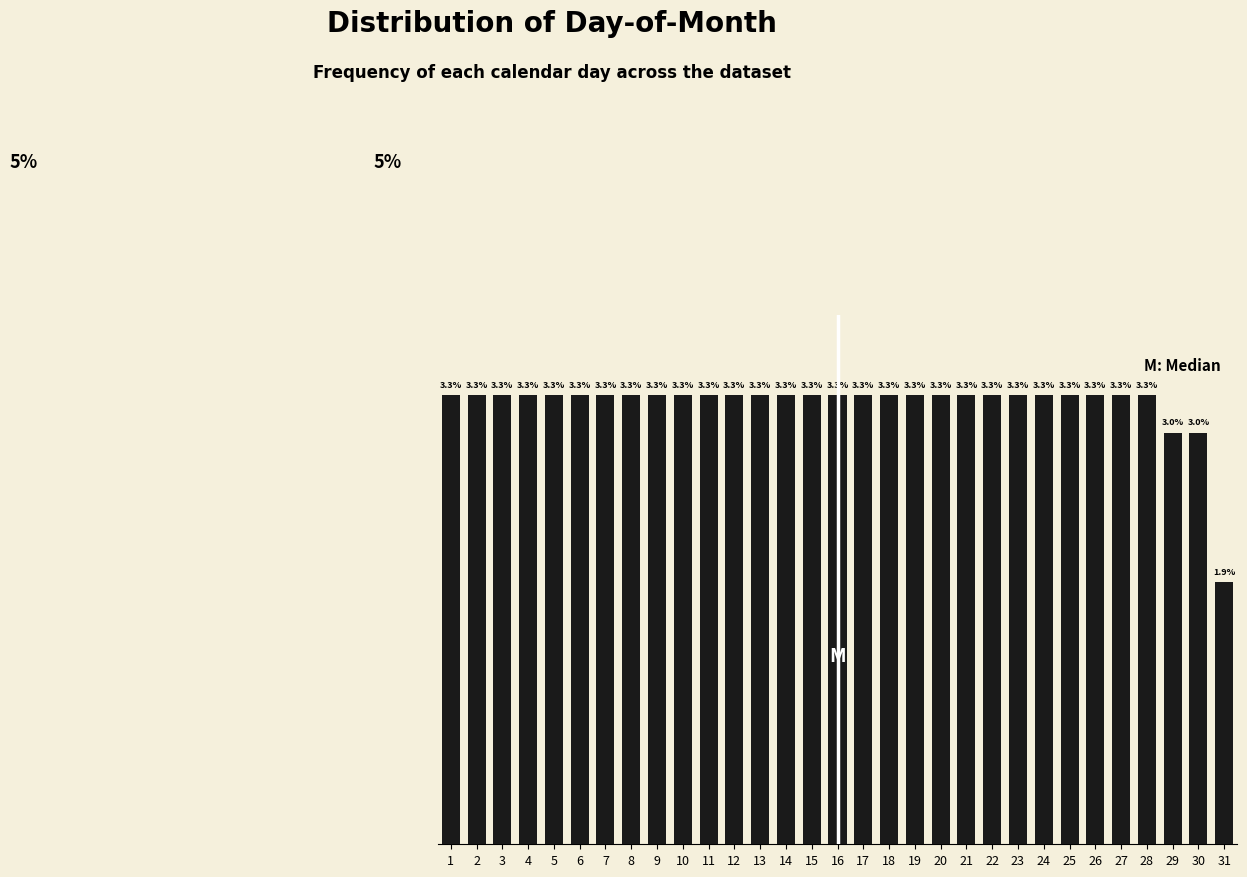

Does the chart contain any negative values?

No